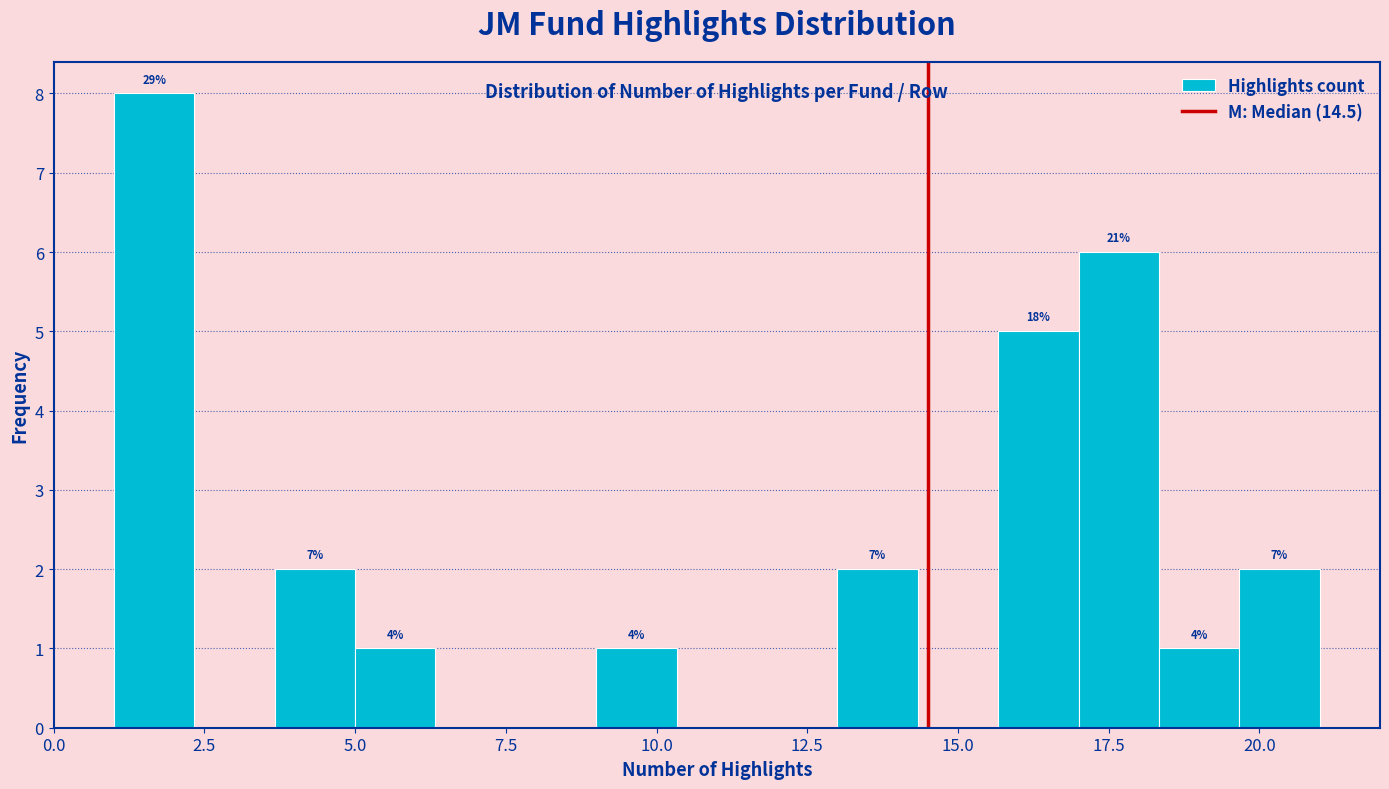

Around what value on the x-axis is the tallest bar? Give the approximate position of its centre, as read against the axis.

1.5